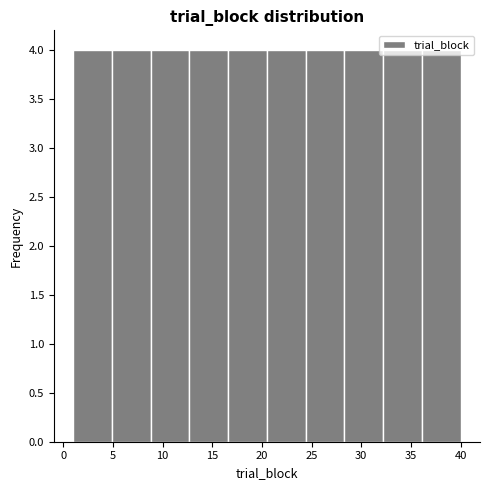

Reading left to right, list every bar in this chart as the range it spans on the x-axis followed by its height. Neither the bar edges nor the heights are printed on the chart, so give them approximately, as read against the axes.

1.0 to 4.9: 4
4.9 to 8.8: 4
8.8 to 12.7: 4
12.7 to 16.6: 4
16.6 to 20.5: 4
20.5 to 24.4: 4
24.4 to 28.3: 4
28.3 to 32.2: 4
32.2 to 36.1: 4
36.1 to 40.0: 4